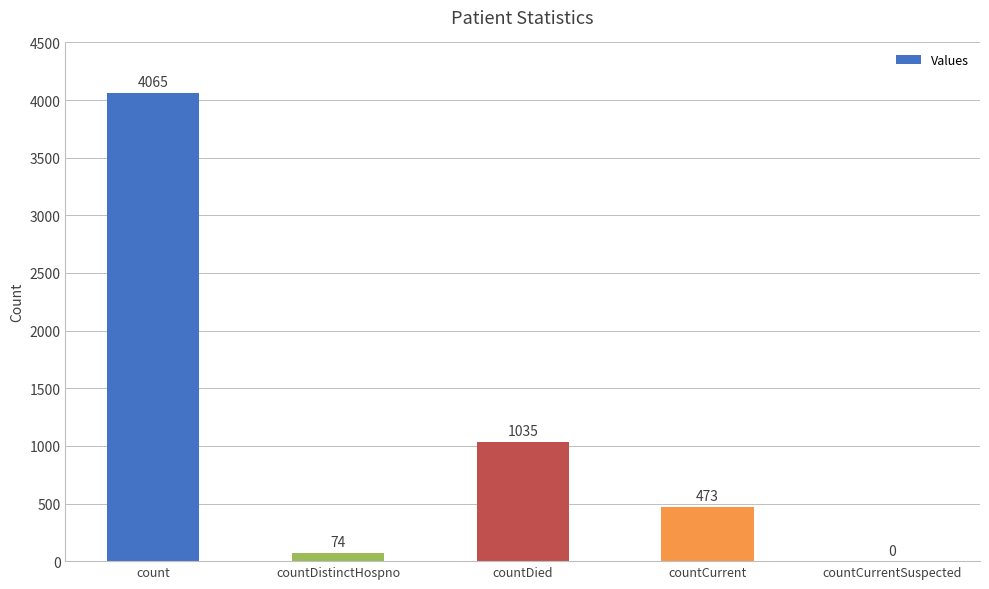

At which label is the value closest to 2032?

countDied